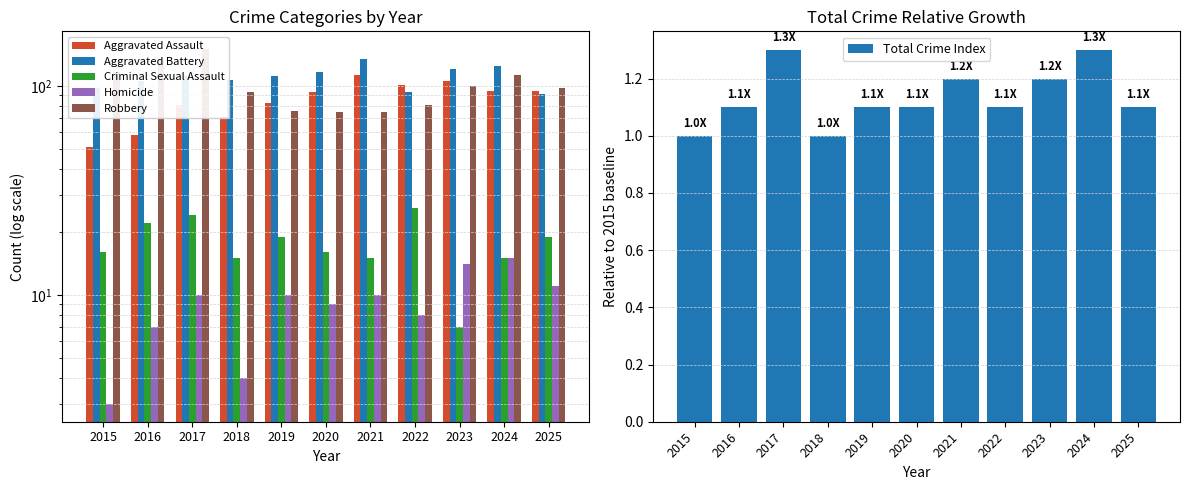

At which label is Aggravated Assault closest to 82?

2017